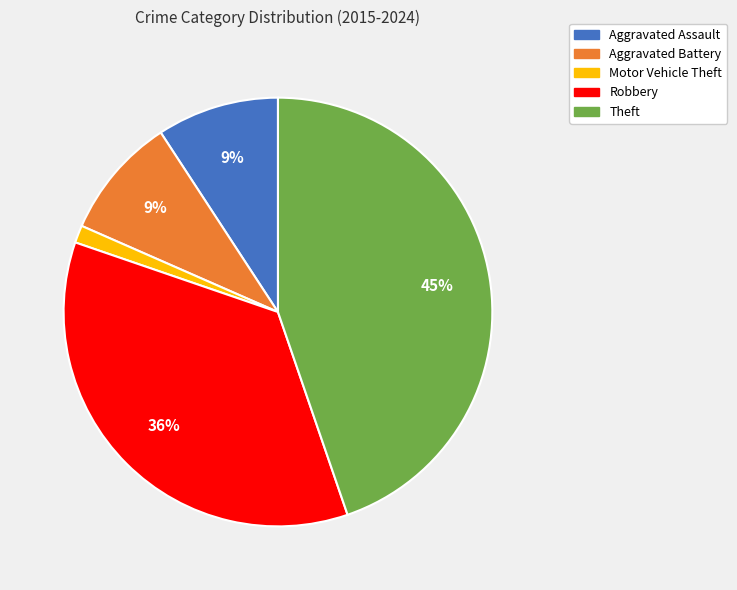

Count the number of slices in the pie.

5